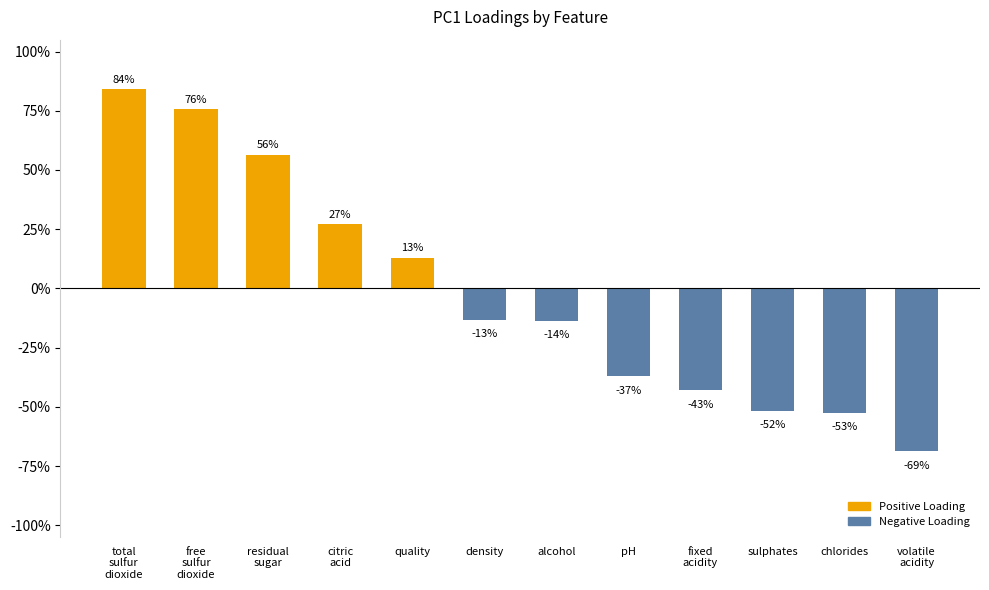

Does the chart contain any negative values?

Yes